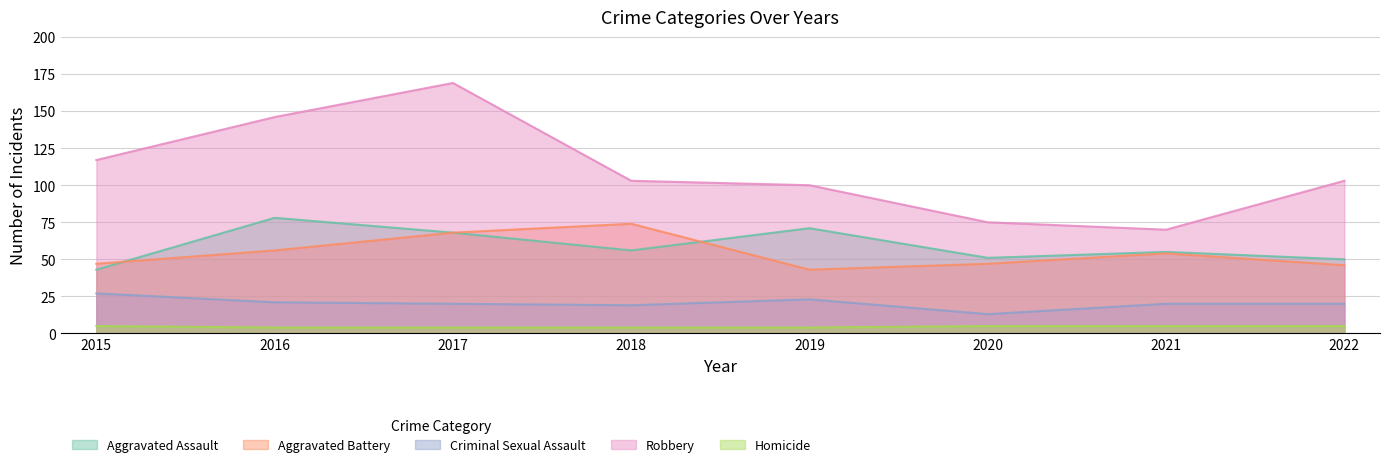

Does the chart display data point markers on the line(s)?

No